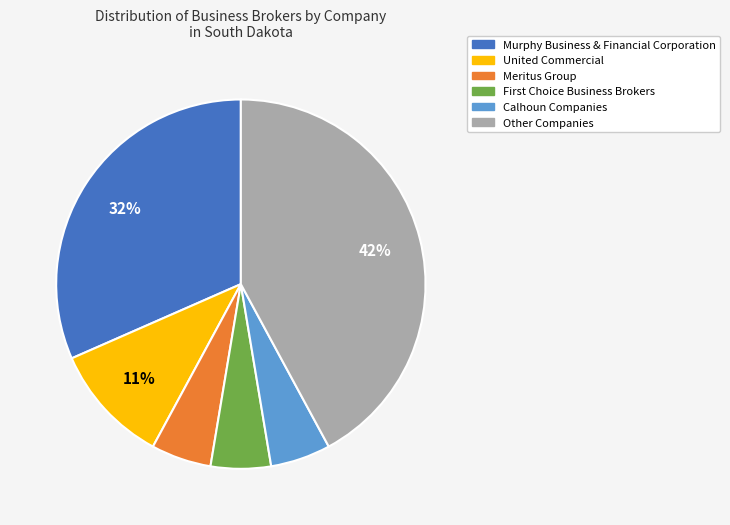

Which slice is the largest?

Other Companies